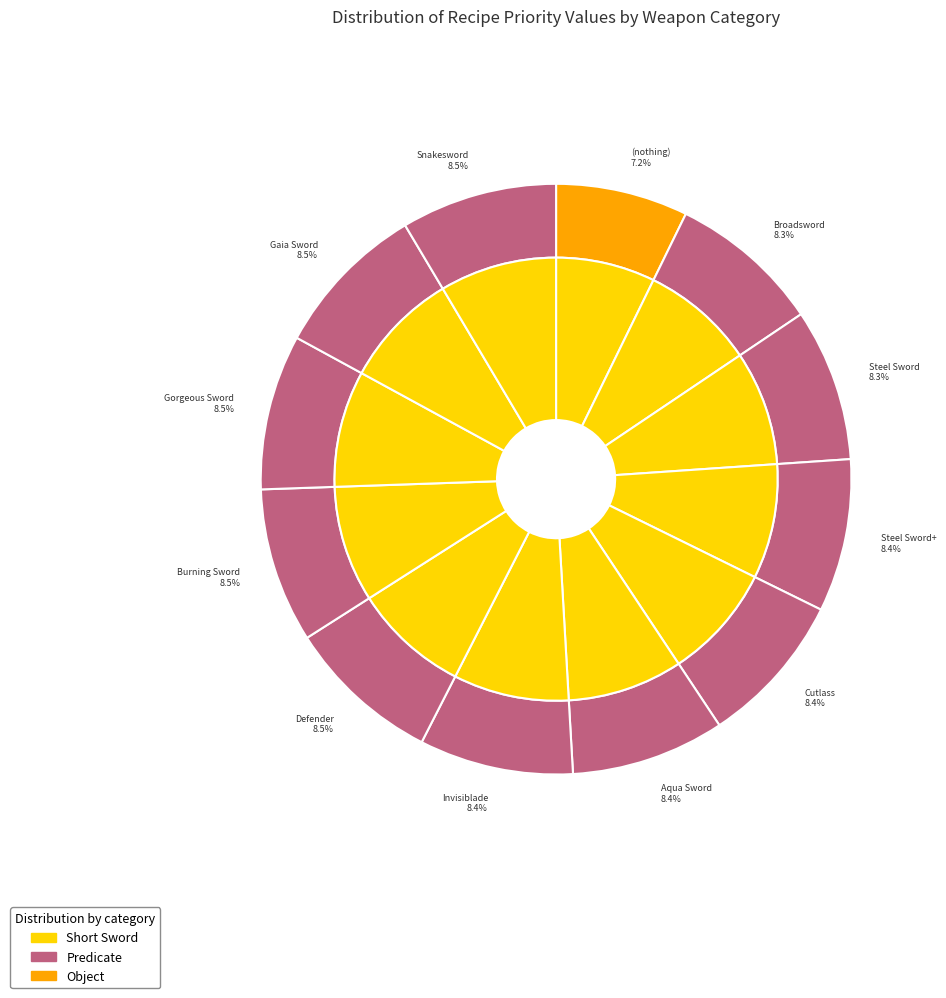

Does Aqua Sword account for over 50% of the chart?

No